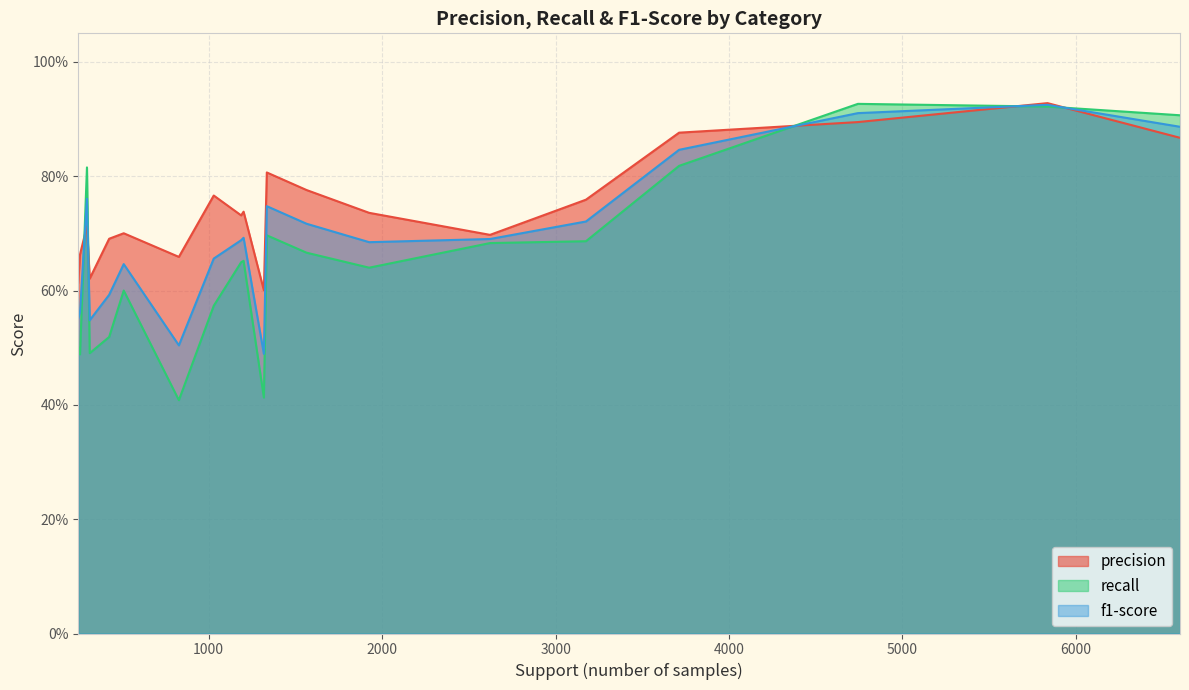

What is the minimum value for precision?

0.6